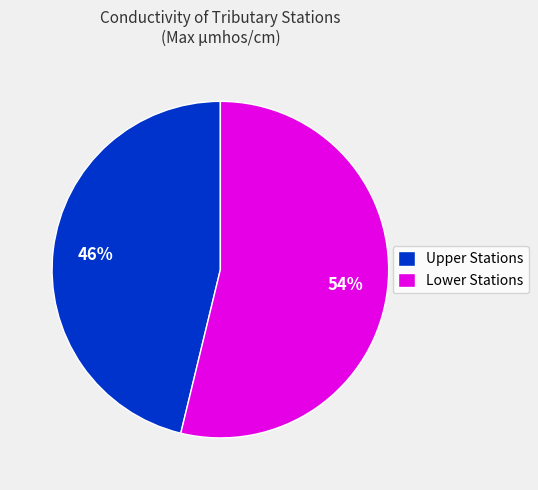

What percentage is the Lower Stations slice, to the nearest percent?

54%